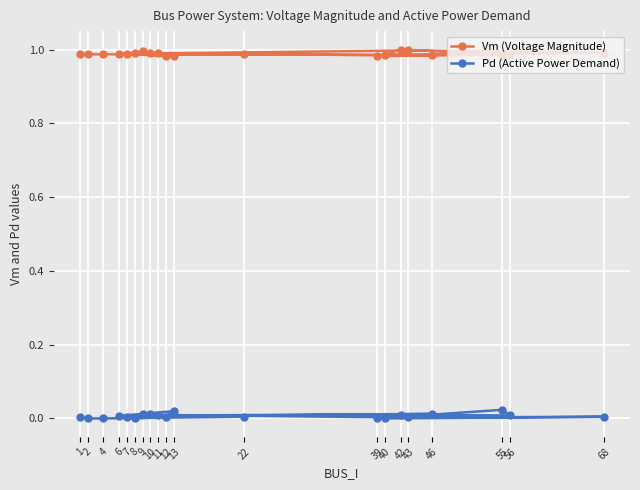

Does the chart display data point markers on the line(s)?

Yes